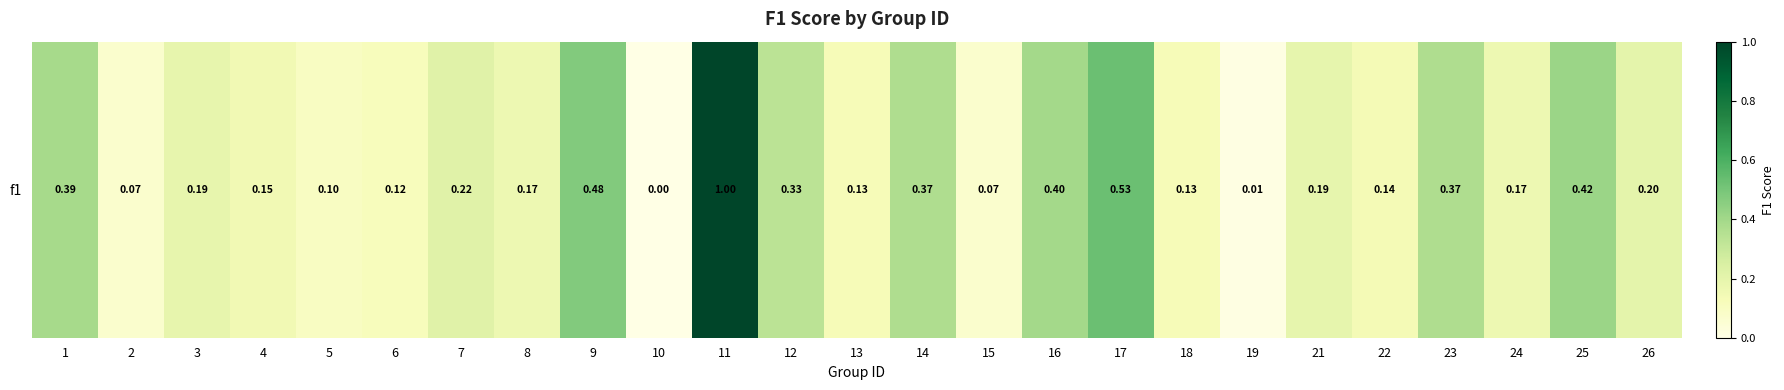

Reading left to right, extract all data points from this chart.

0.4	0.1	0.2	0.1	0.1	0.1	0.2	0.2	0.5	0.0	1.0	0.3	0.1	0.4	0.1	0.4	0.5	0.1	0.0	0.2	0.1	0.4	0.2	0.4	0.2